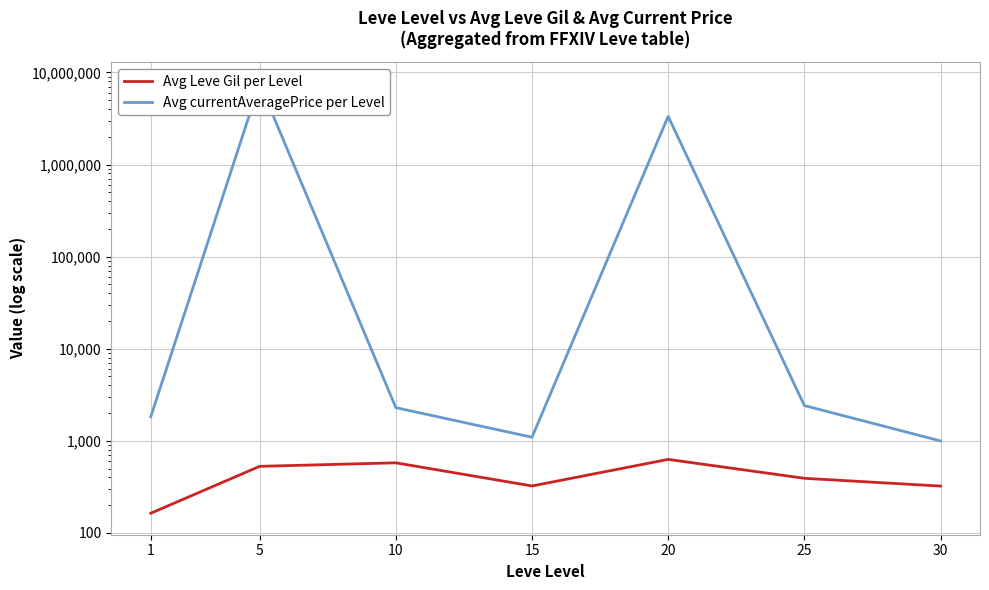

Where is Avg currentAveragePrice per Level nearest to the value 3783638?

20